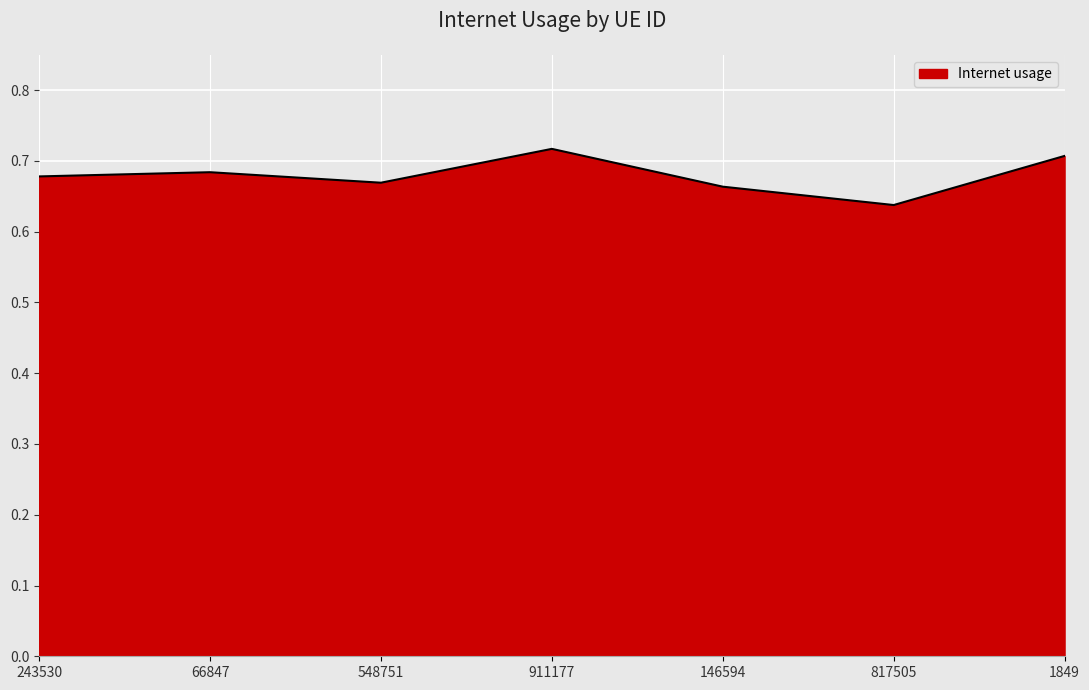

What position from the left is 817505?

6